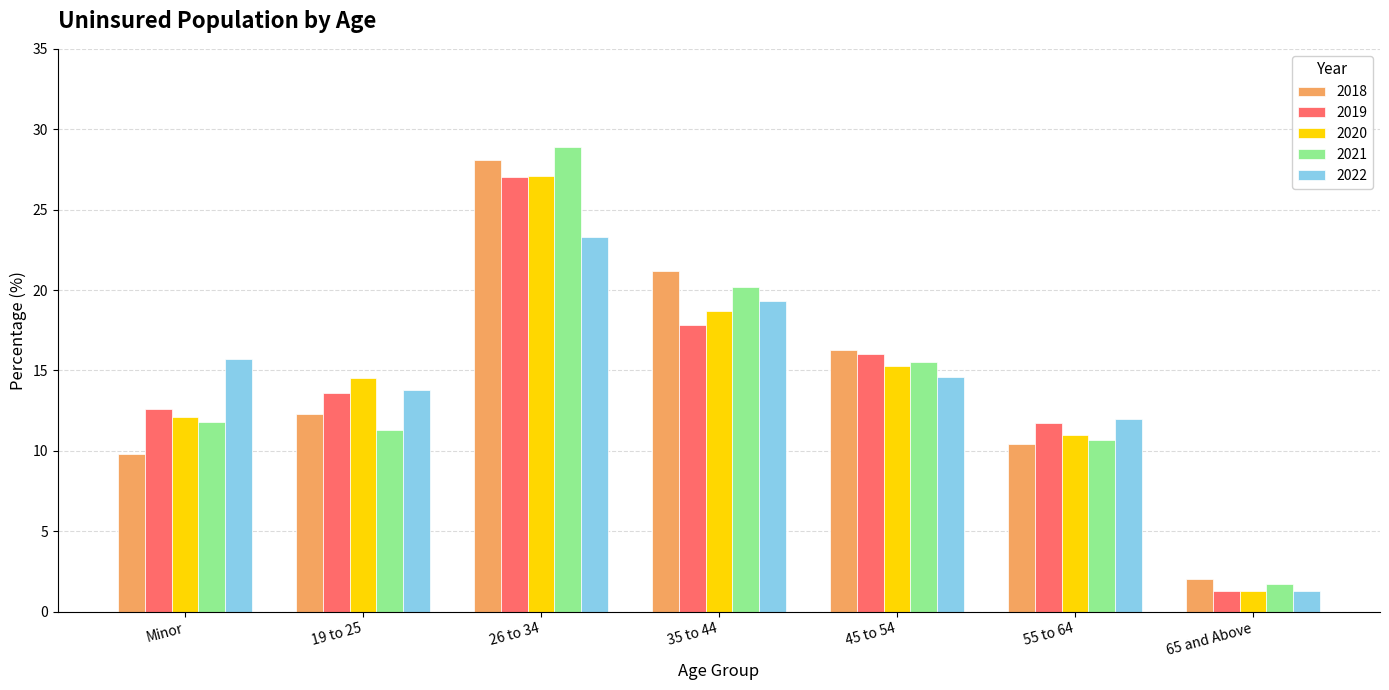

What is the label of the 3rd bar from the right?

45 to 54